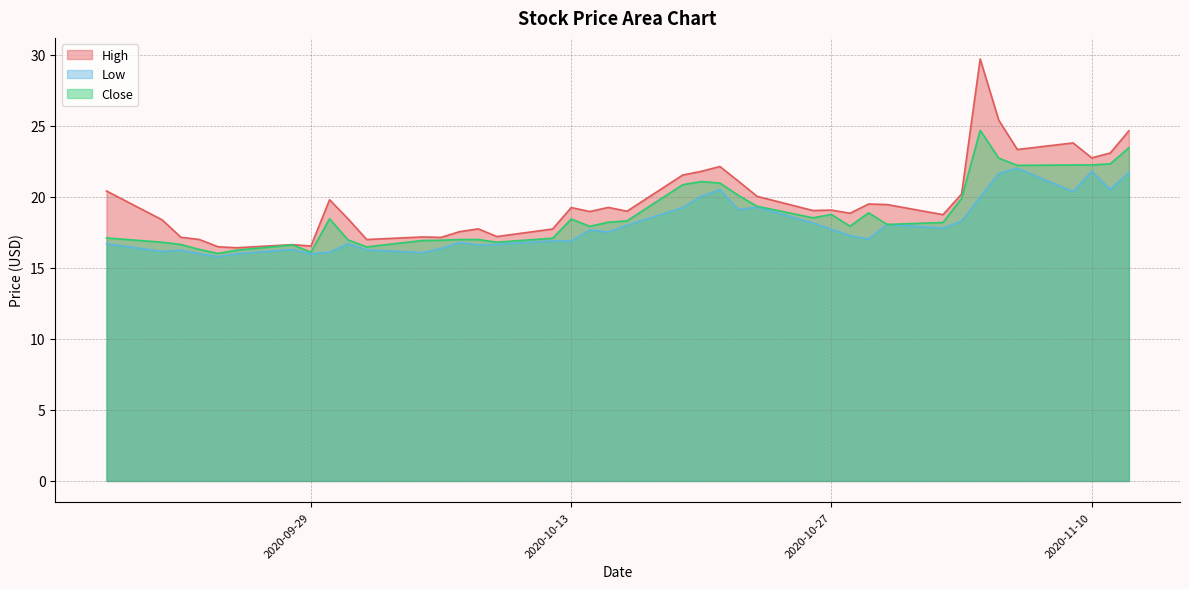

Reading left to right, list all the values displayed in this chart.

High: 20.4	18.4	17.2	17.0	16.5	16.4	16.6	16.5	19.8	18.5	17.0	17.2	17.1	17.6	17.8	17.2	17.7	19.2	19.0	19.3	19.0	21.5	21.8	22.1	21.1	20.0	19.0	19.1	18.9	19.5	19.5	18.8	20.2	29.7	25.4	23.3	23.8	22.8	23.1	24.7
Low: 16.7	16.2	16.2	16.0	15.8	16.0	16.3	16.0	16.1	16.7	16.3	16.1	16.4	16.8	16.6	16.7	16.9	16.9	17.7	17.5	18.0	19.2	20.0	20.5	19.1	19.3	18.2	17.7	17.3	17.0	18.1	17.8	18.3	20.0	21.6	22.0	20.4	21.8	20.5	21.7
Close: 17.1	16.8	16.6	16.3	16.0	16.2	16.6	16.1	18.5	17.0	16.5	16.9	17.0	17.0	17.0	16.8	17.1	18.4	17.9	18.2	18.3	20.9	21.1	21.0	20.1	19.3	18.5	18.8	17.9	18.9	18.1	18.2	19.9	24.7	22.7	22.2	22.2	22.2	22.3	23.5